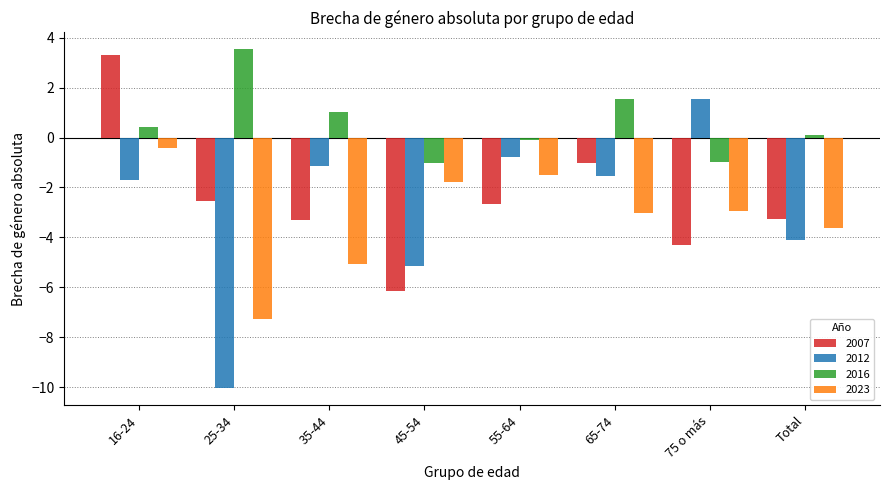

What is the minimum value for 2007?

-6.1